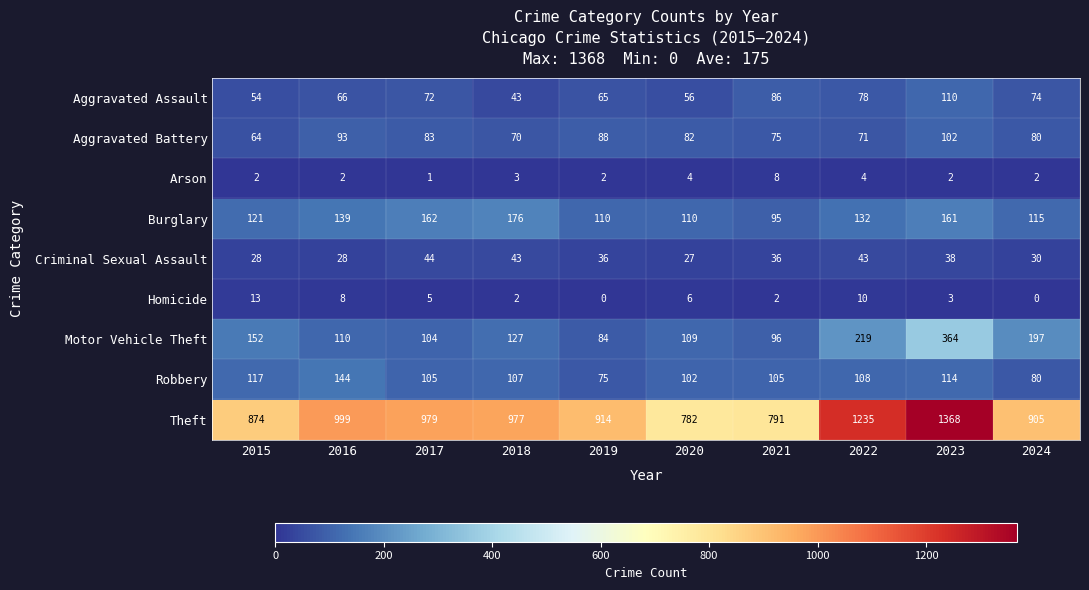

What is the sum of all Homicide values?

49